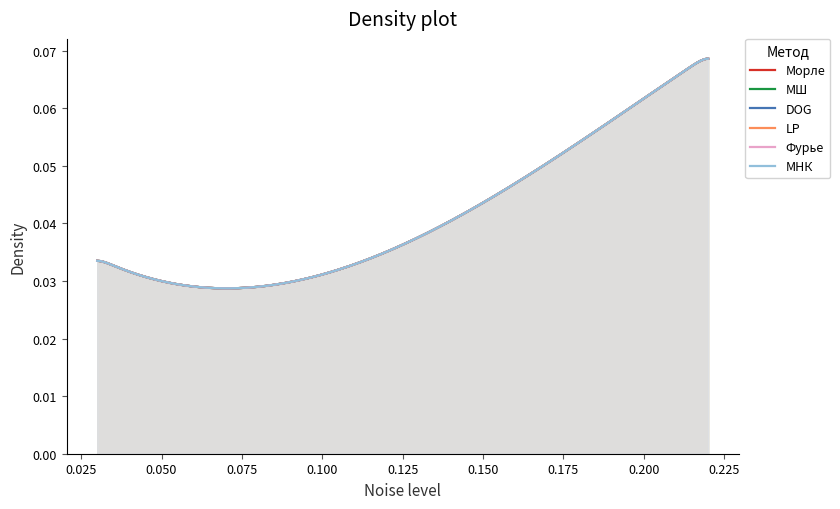

True or false: DOG has more than 1 interior local peaks.

False